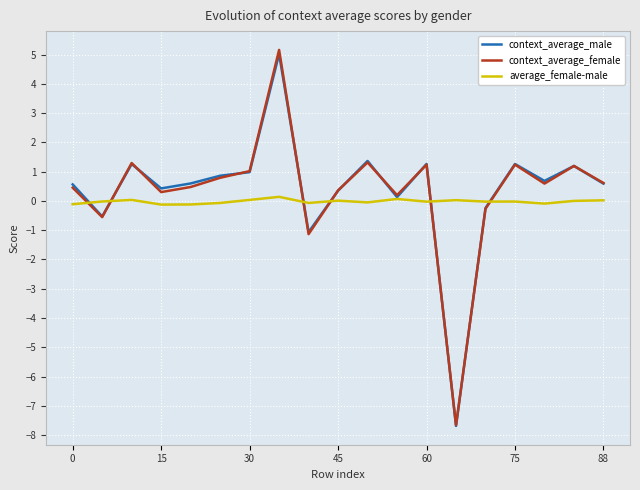

What is the sum of all context_average_male values?

7.0